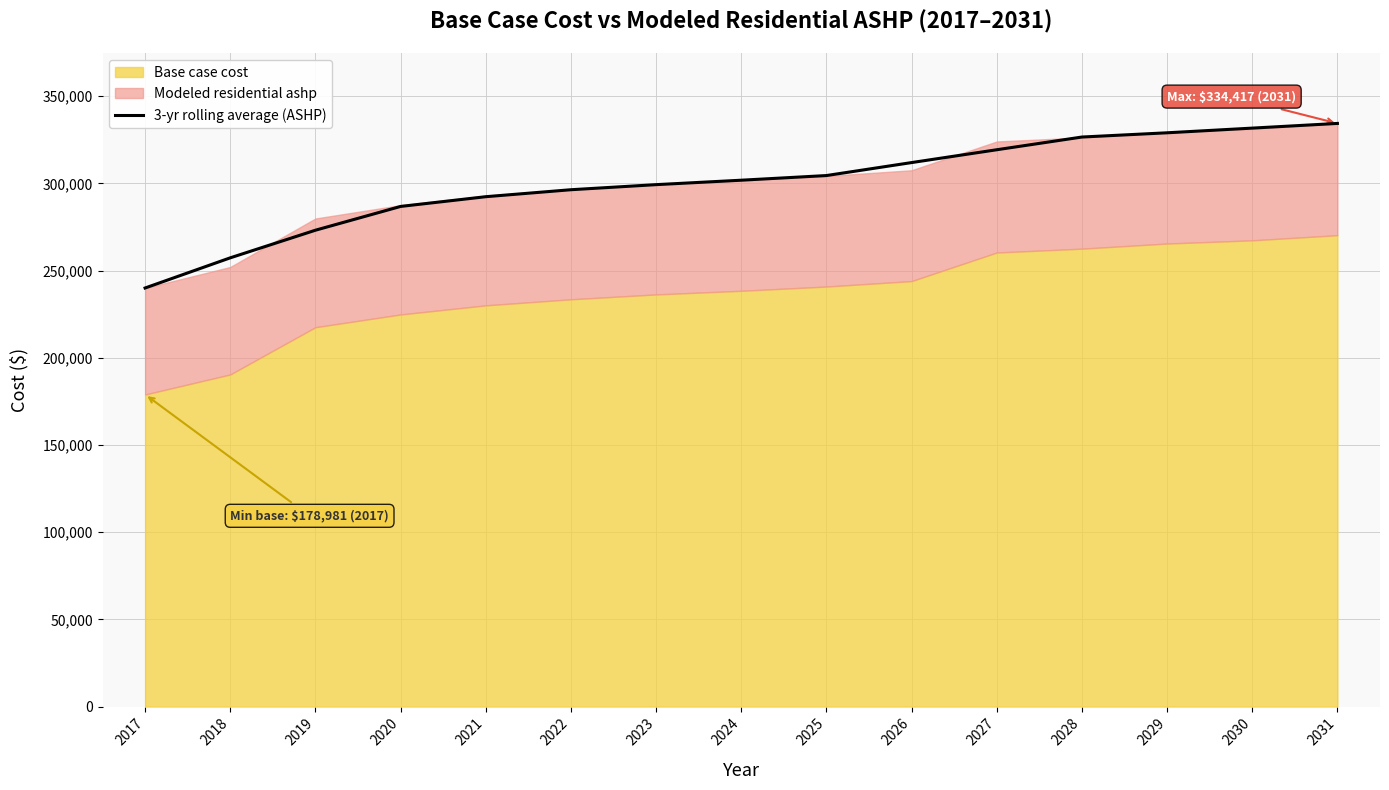

What is the maximum value shown in the chart?

334417.2